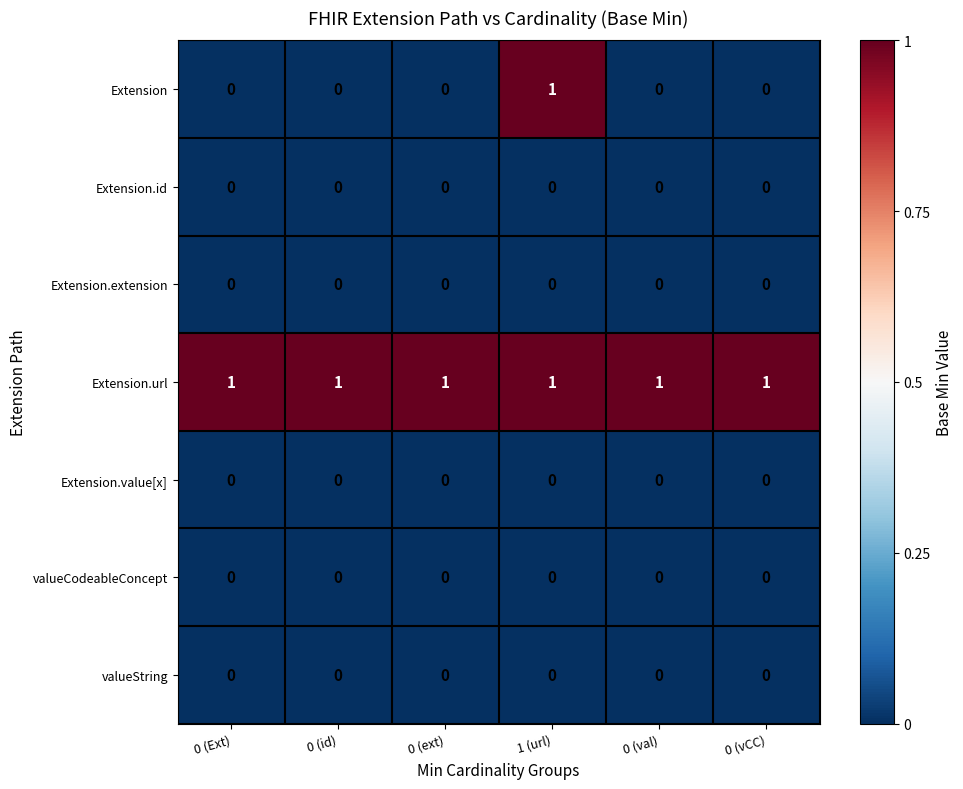

How many distinct data groups are displayed?

7